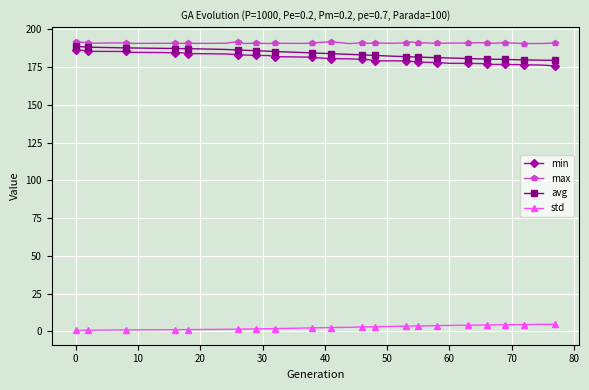

At how many categories does at least one series exceed 51?

39